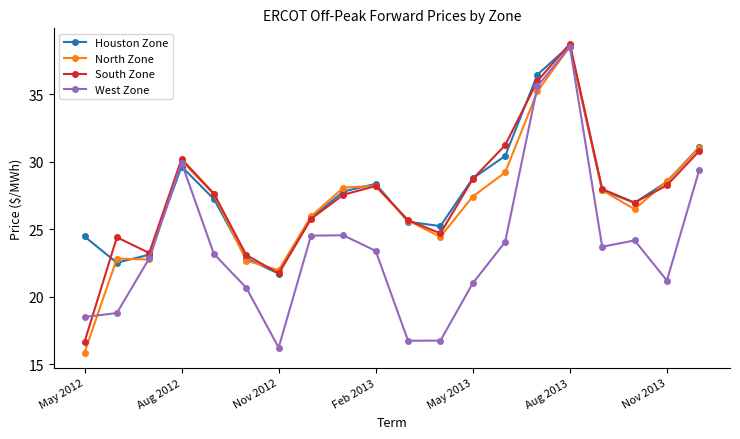

What is the sum of all South Zone values?

547.4